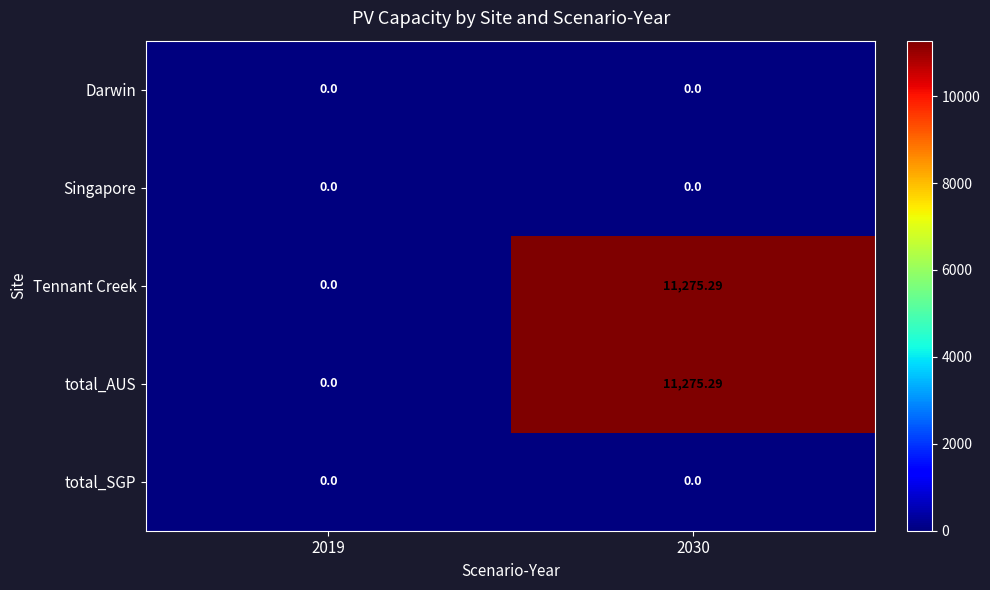

How many distinct data groups are displayed?

5